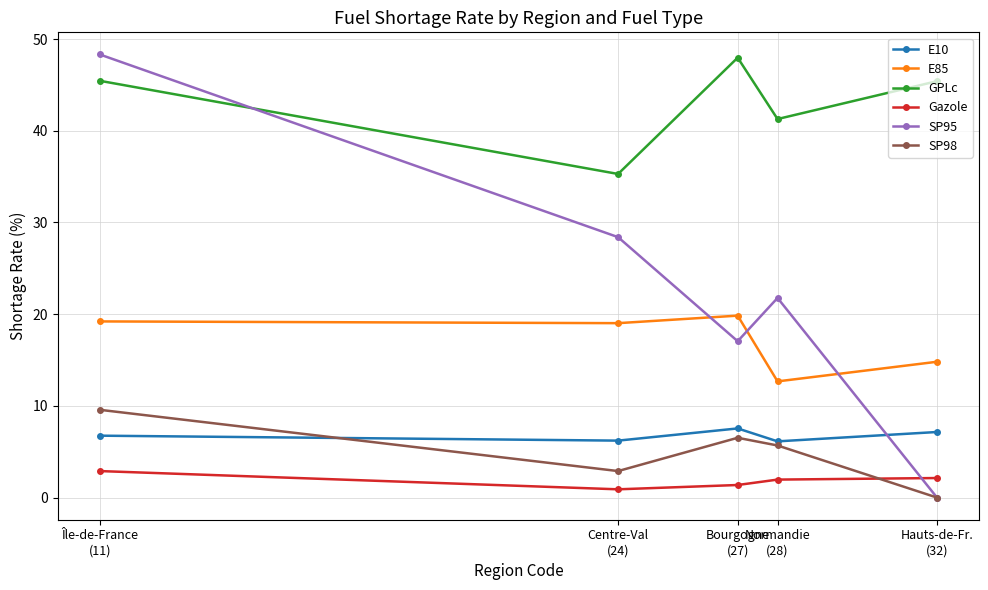

Does the chart have visible grid lines?

Yes